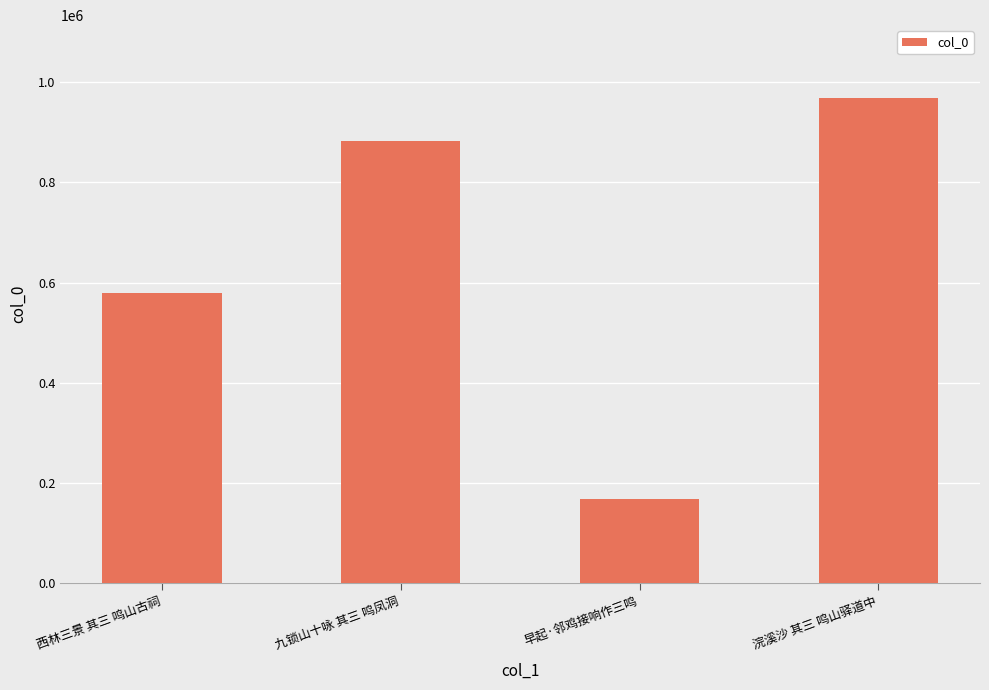

List the labels in order of value, largest first.

浣溪沙 其三 鸣山驿道中, 九锁山十咏 其三 鸣凤洞, 西林三景 其三 鸣山古祠, 早起·邻鸡接响作三鸣